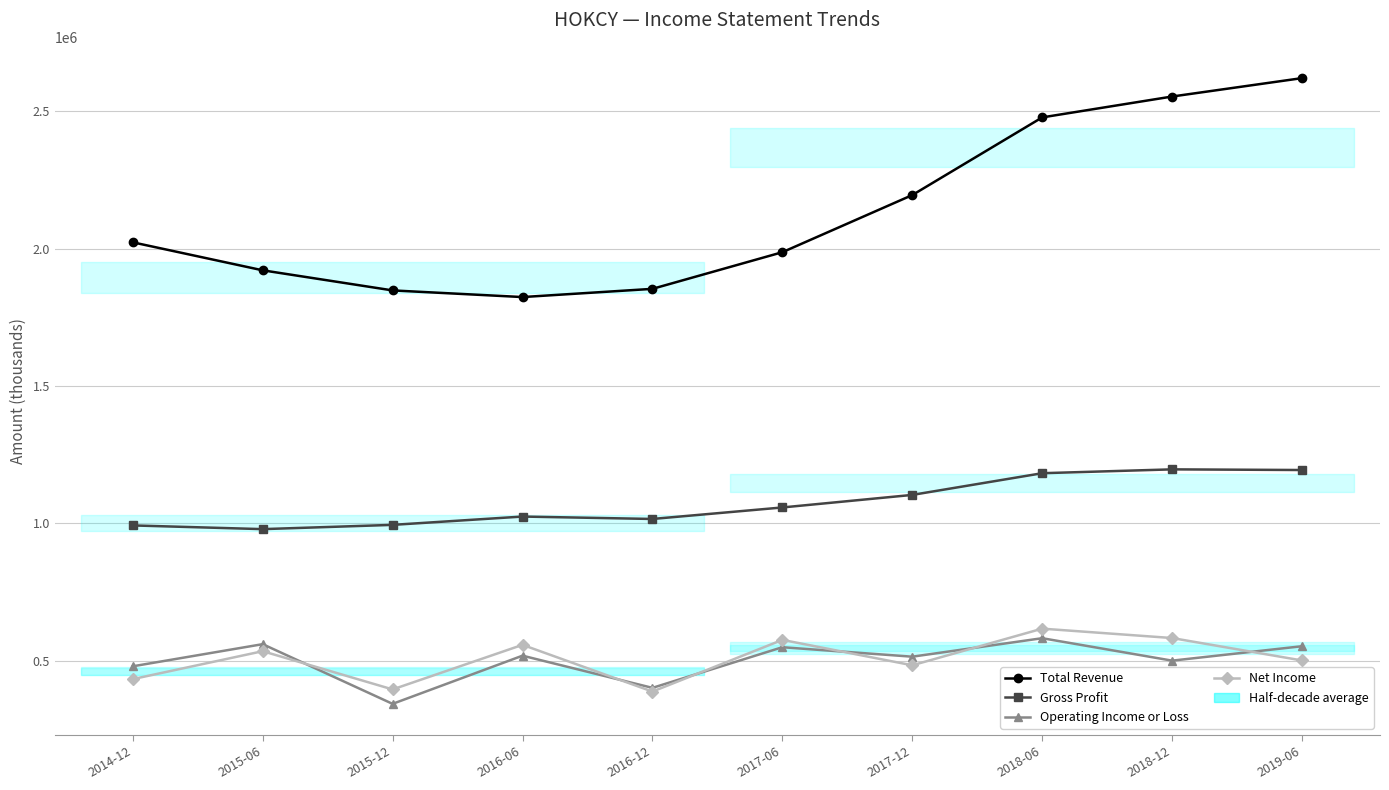

At which label is Operating Income or Loss closest to 462500?

2014-12